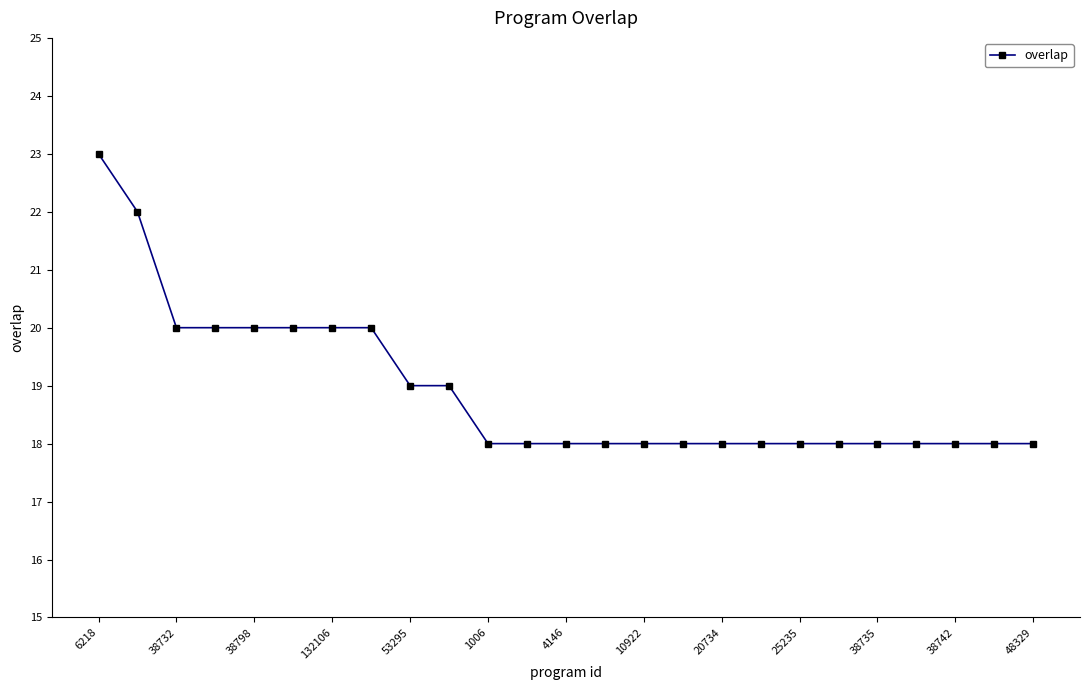

Reading right to left, transcribe all the data shown in this chart.

18	18	18	18	18	18	18	18	18	18	18	18	18	18	18	19	19	20	20	20	20	20	20	22	23